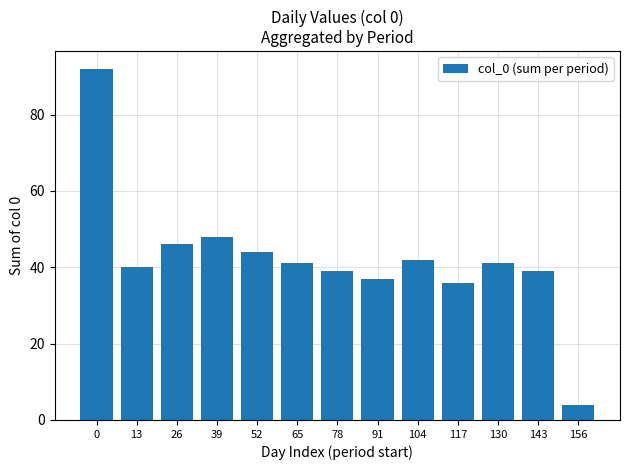

Is it true that the value at 78 is 61?

False